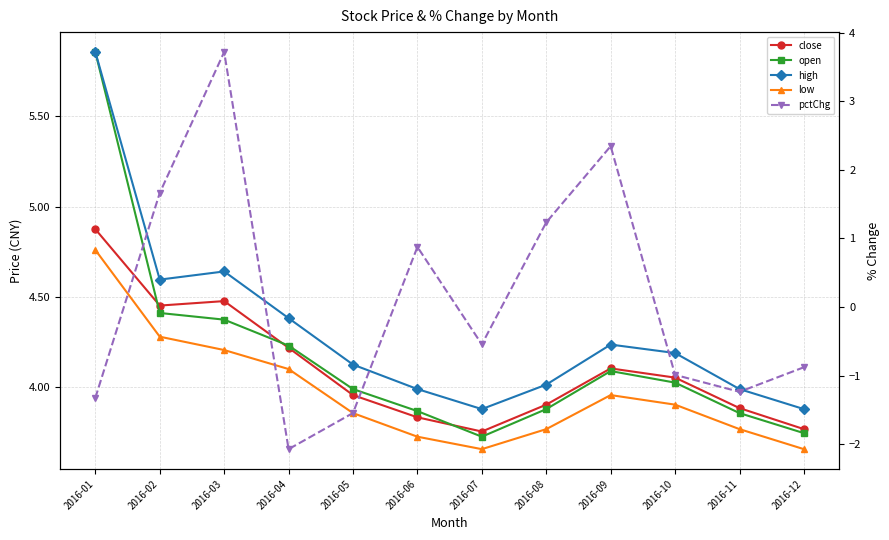

At which category is the sum across all series the highest?

2016-03